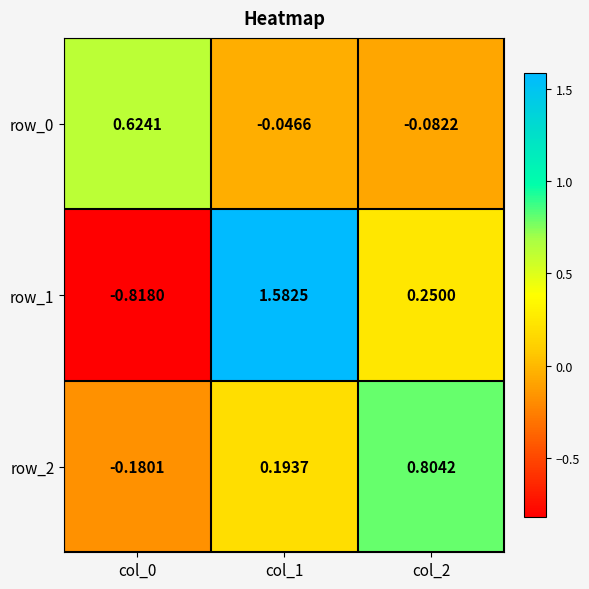

At which category is the sum across all series the highest?

col_1